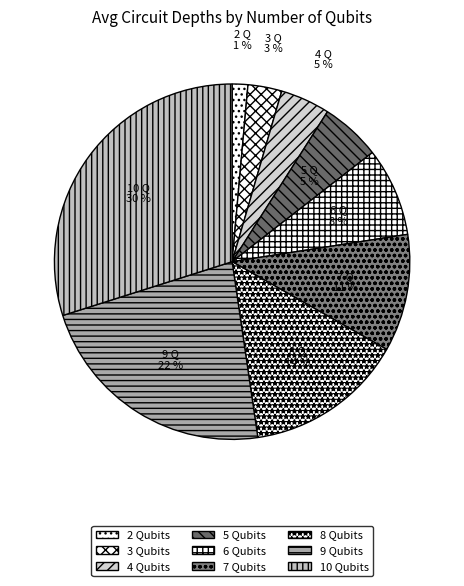

Is there a majority slice in this chart?

No